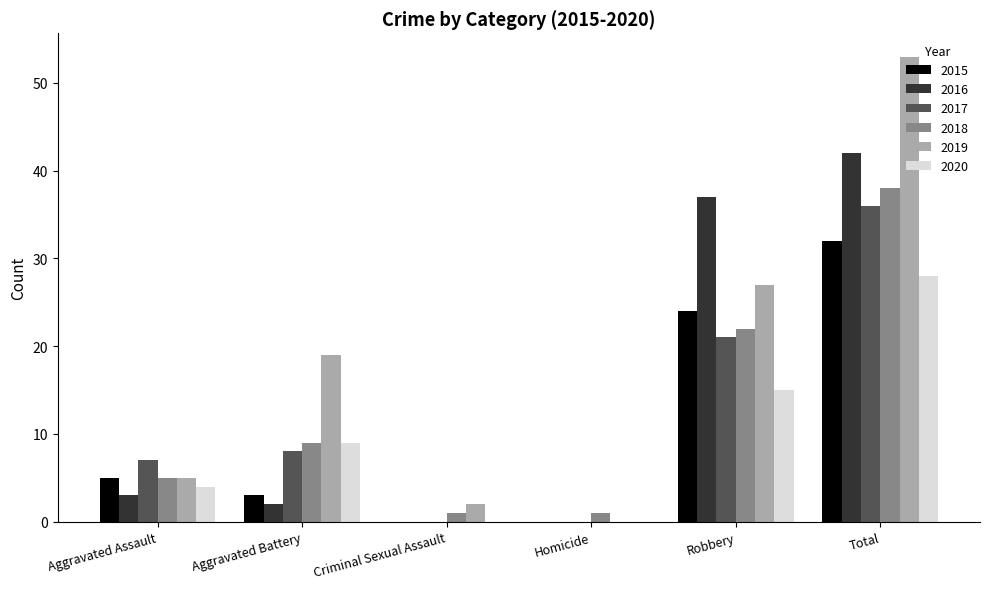

At which label is 2020 closest to 14?

Robbery